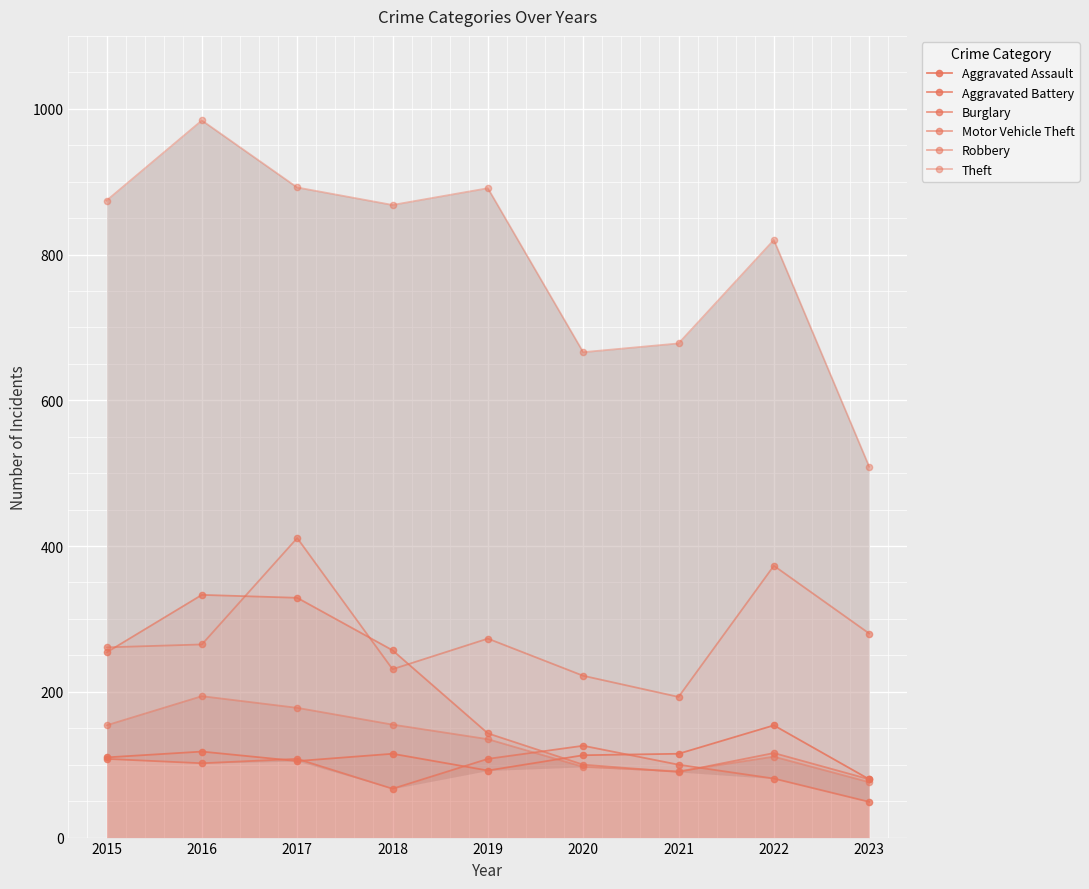

What is the difference between the highest and lowest values at 2015?

766